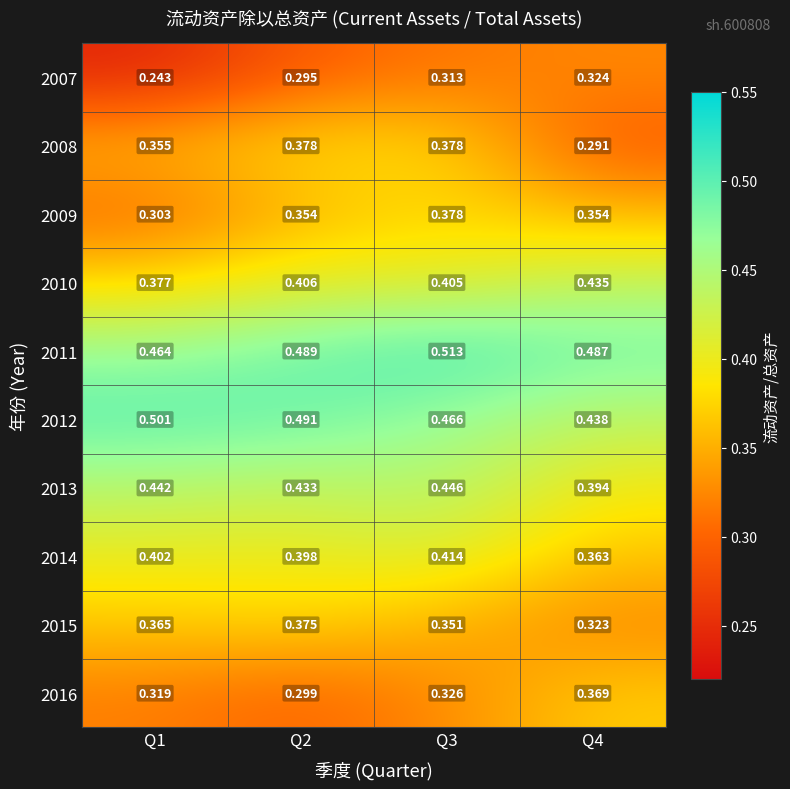

Is the value of 2009 at Q2 greater than the value of 2011 at Q1?

No